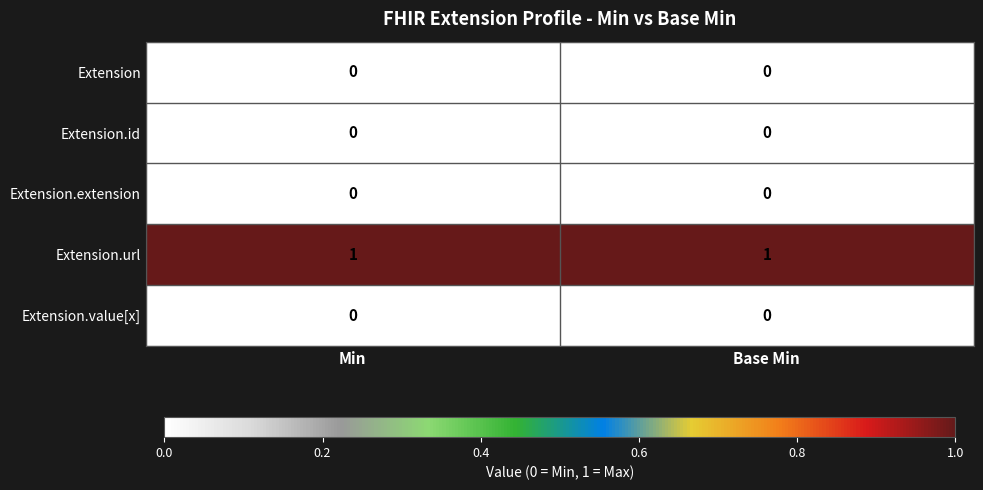

Which series has the largest total across all categories?

Extension.url